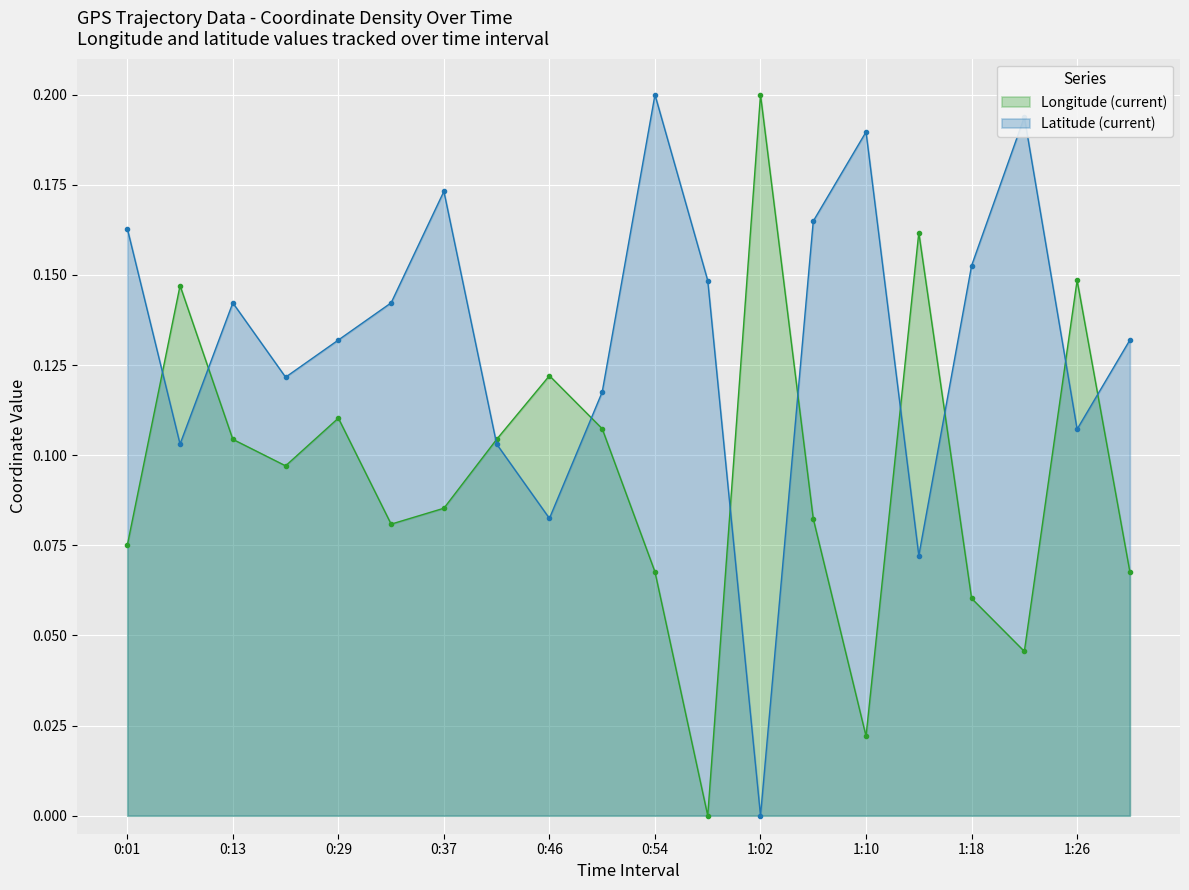

At which category is the sum across all series the highest?

0:54